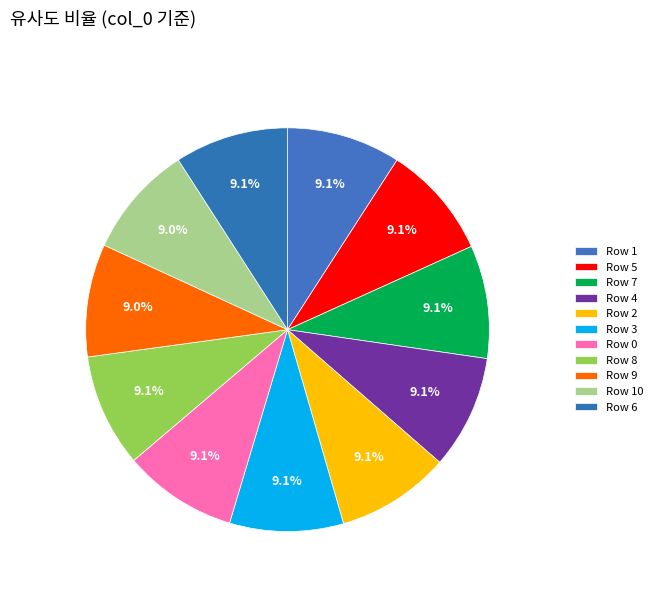

How many slices are in this pie chart?

11